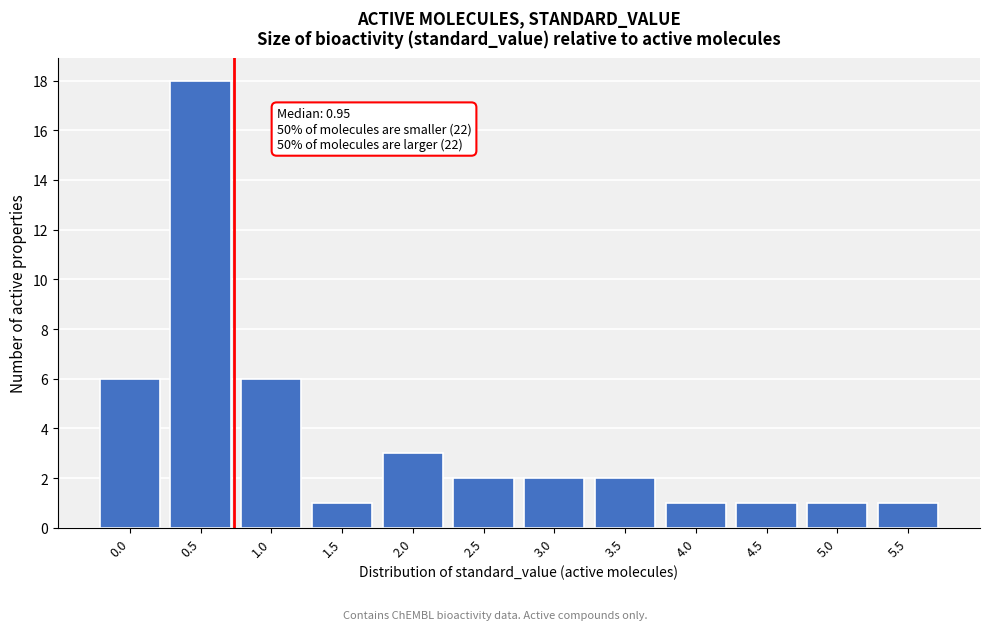

Reading right to left, list all the values displayed in this chart.

1	1	1	1	2	2	2	3	1	6	18	6